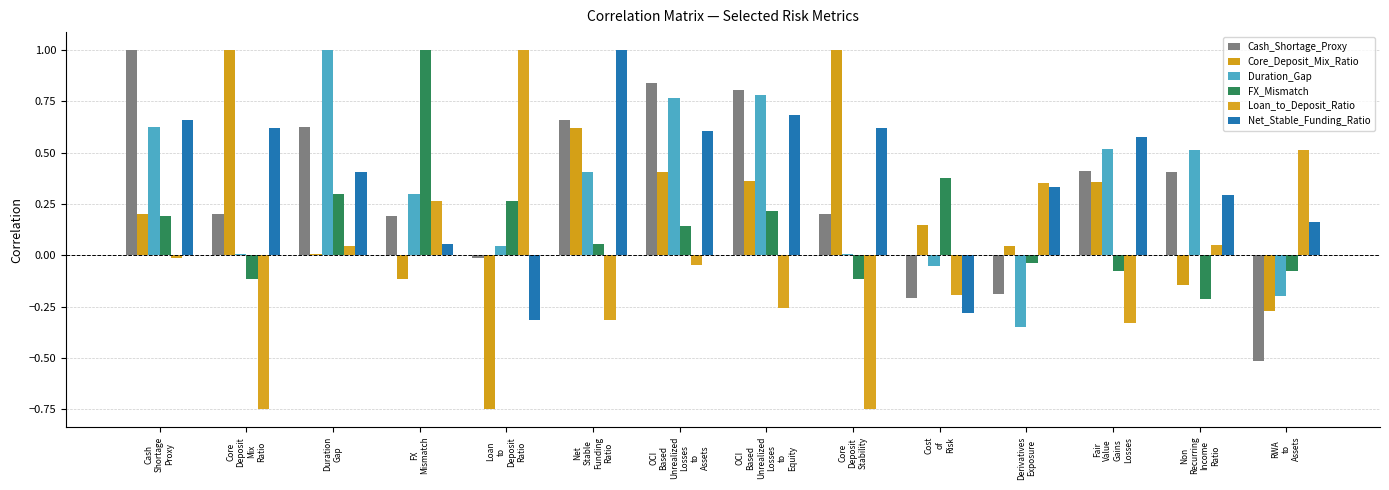

At OCI
Based
Unrealized
Losses
to
Equity, list the series in order from smallest to largest.

Loan_to_Deposit_Ratio, FX_Mismatch, Core_Deposit_Mix_Ratio, Net_Stable_Funding_Ratio, Duration_Gap, Cash_Shortage_Proxy